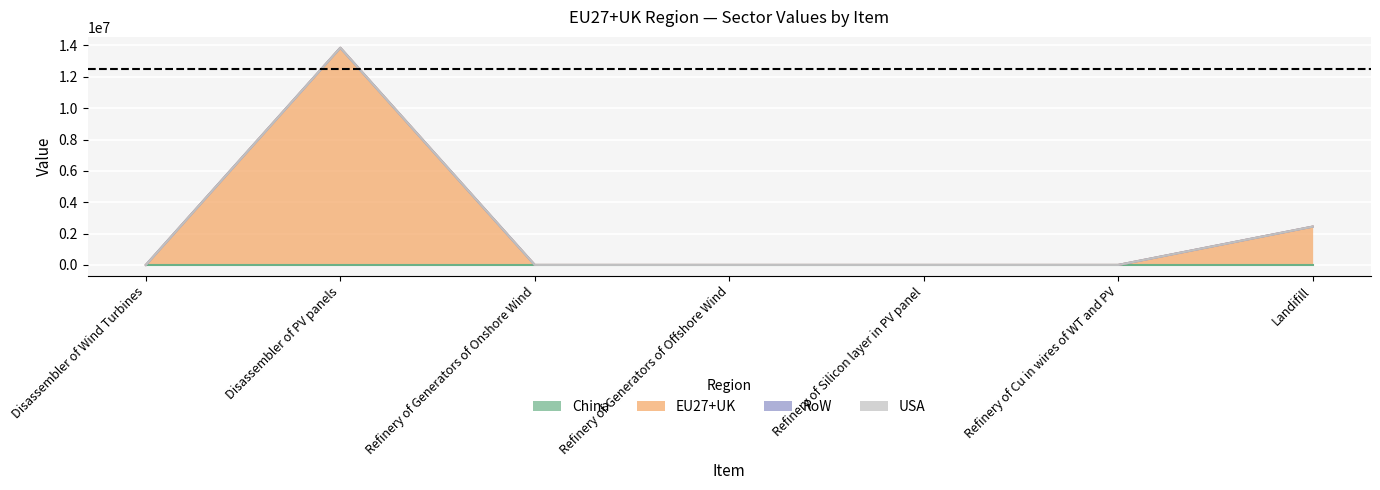

At which label is China closest to 0?

Disassembler of Wind Turbines